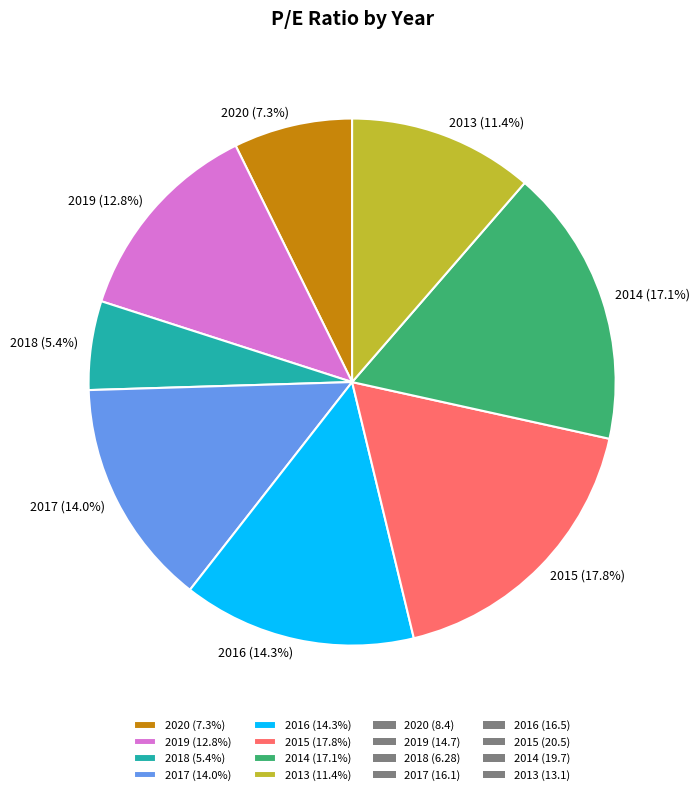

To the nearest percent, what portion does 2016 represent?

14%